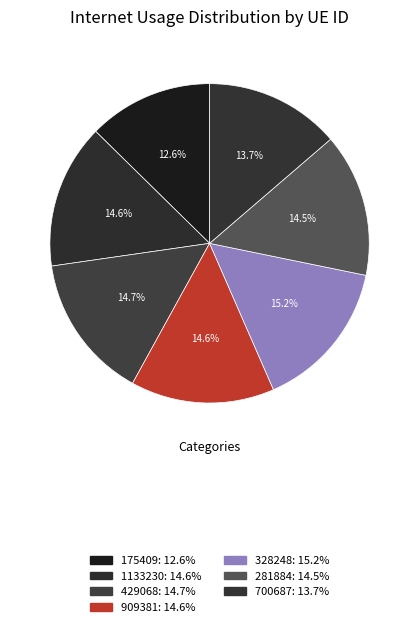

How many segments does this pie chart have?

7